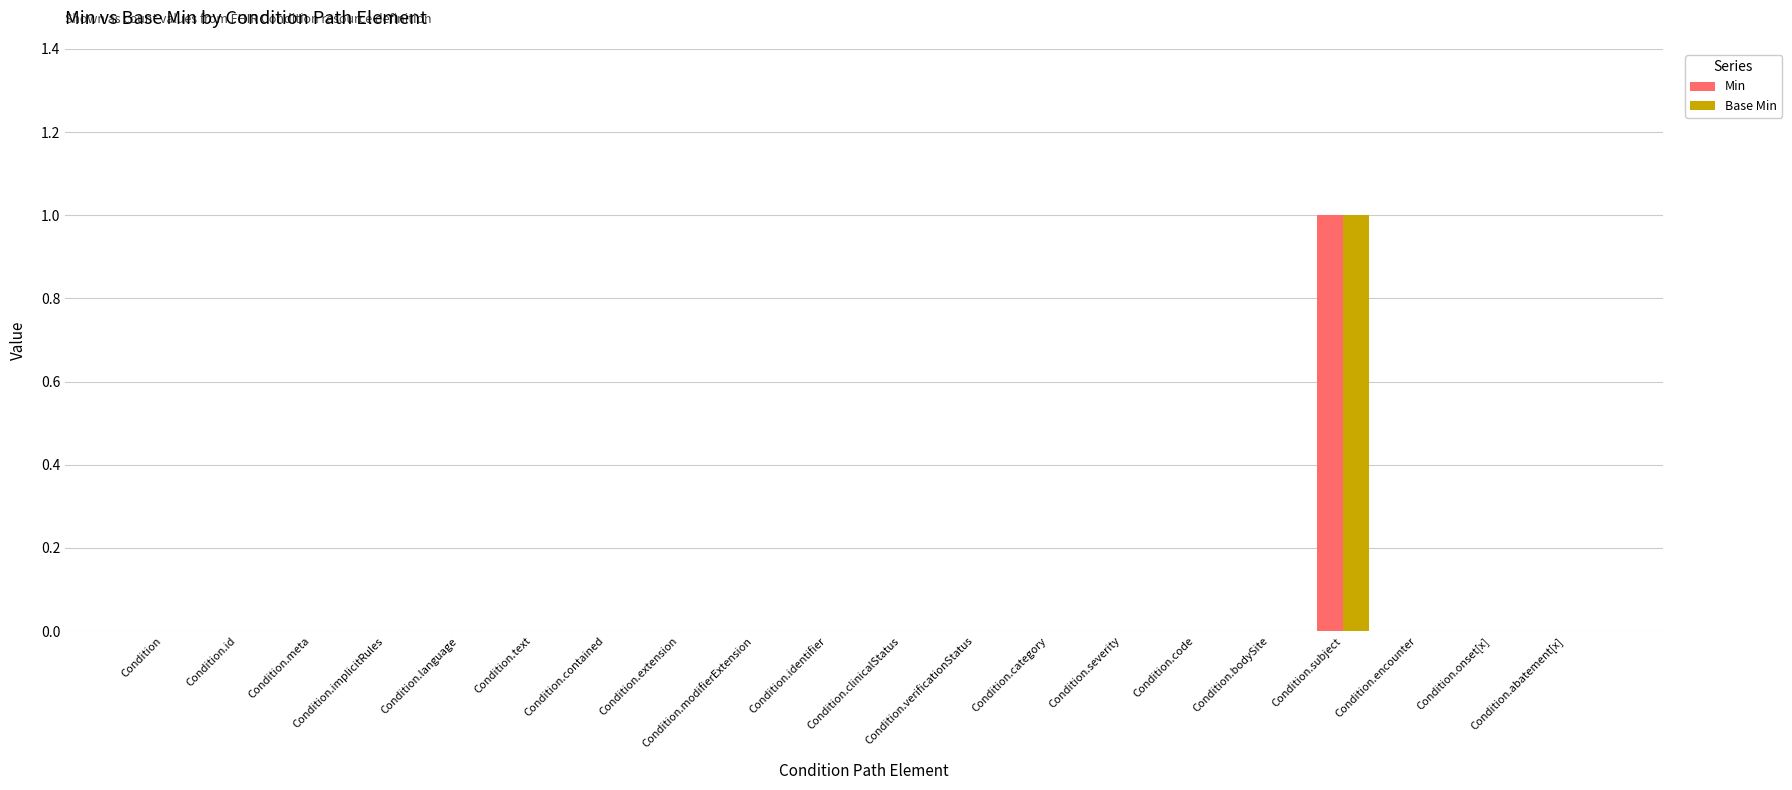

At which category is the sum across all series the highest?

Condition.subject